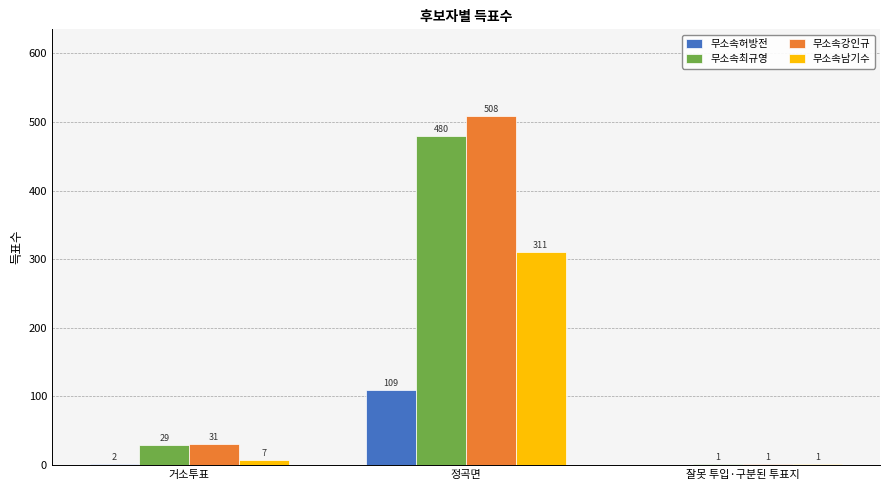

Reading left to right, transcribe all the data shown in this chart.

무소속허방전: 2	109	0
무소속최규영: 29	480	1
무소속강인규: 31	508	1
무소속남기수: 7	311	1